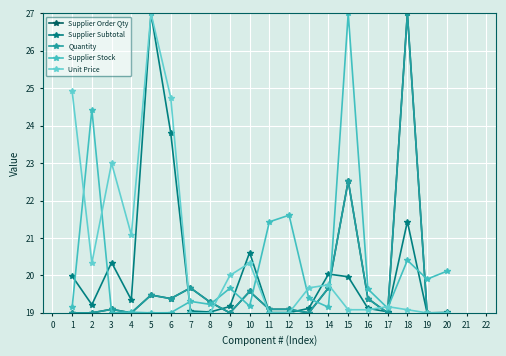

Is this an area chart (filled region under the line)?

No